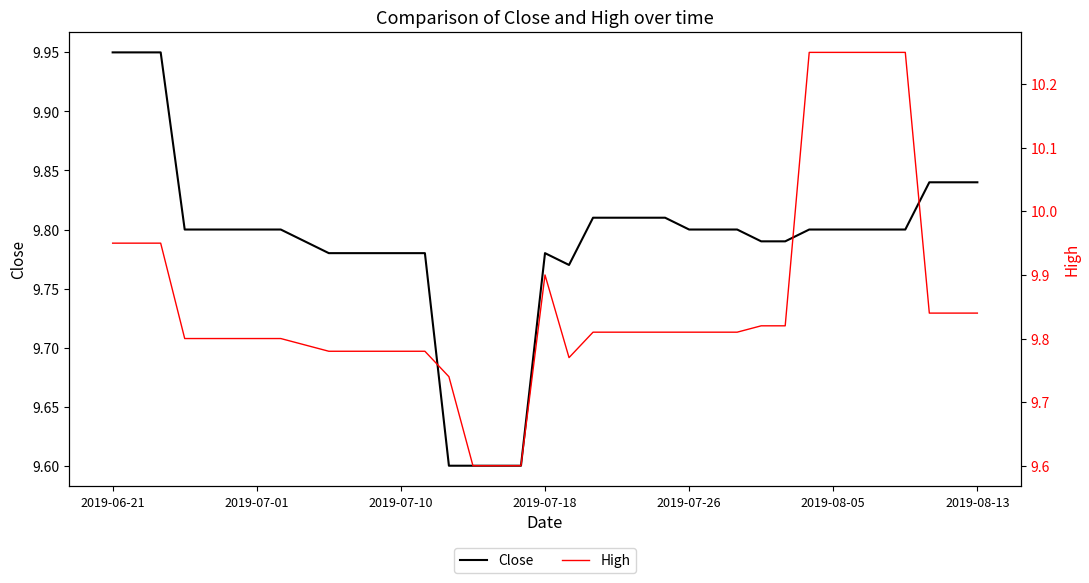

Which series has the largest range (max minus min)?

High